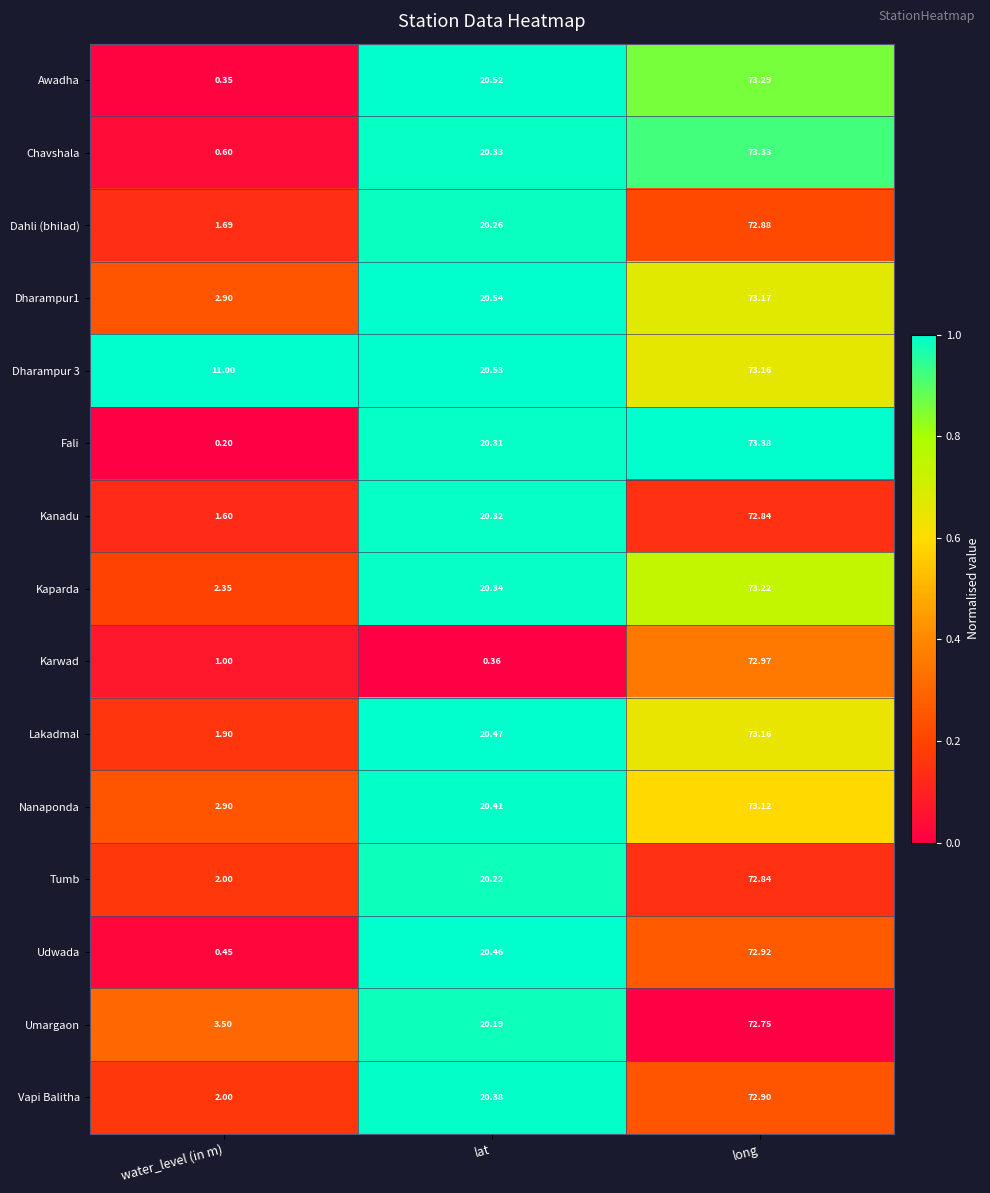

At which label does Umargaon reach its peak?

long